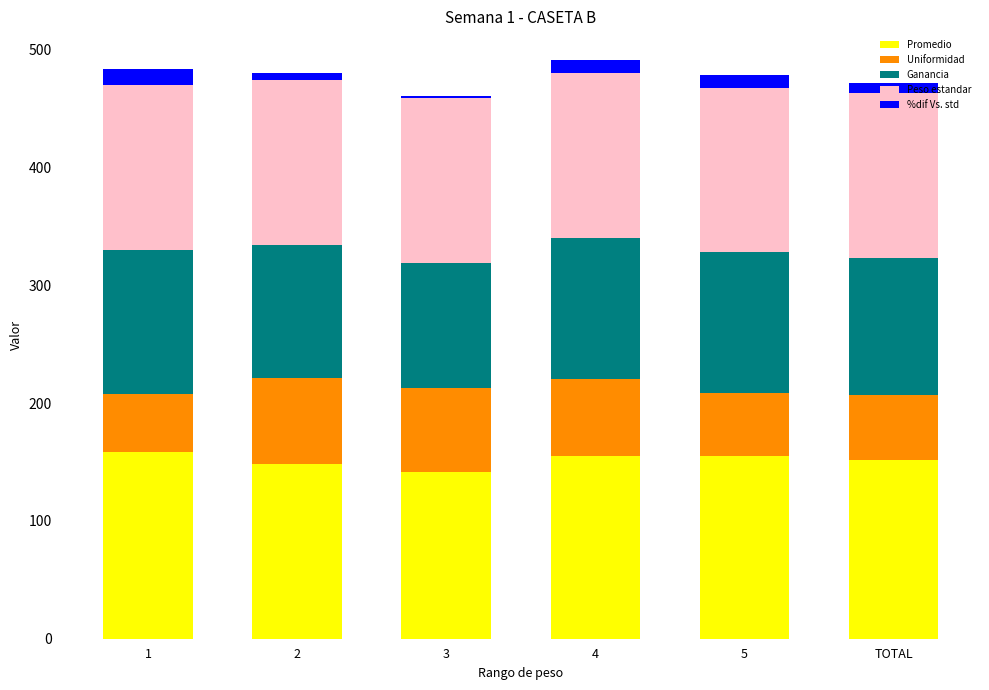

Are the bars grouped side by side (vs. stacked)?

No